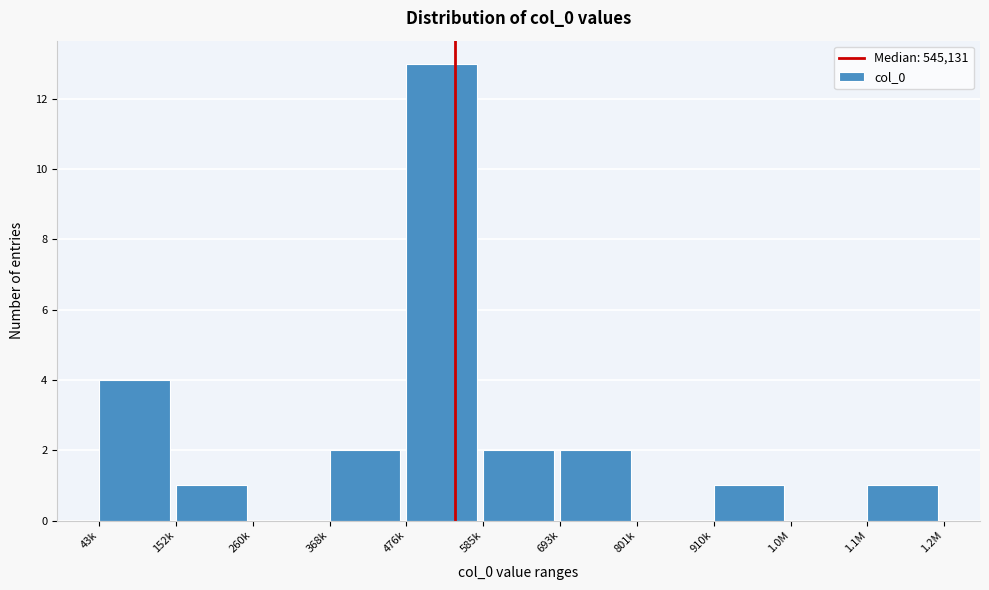

Reading left to right, what are all the values shown in this chart?

43k=4	152k=1	260k=0	368k=2	476k=13	585k=2	693k=2	801k=0	910k=1	1.0M=0	1.1M=1